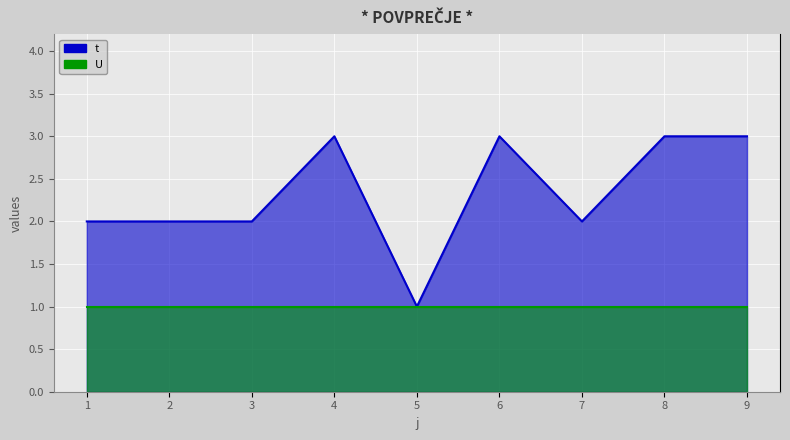

Is it true that the value at 3 is 3?

False